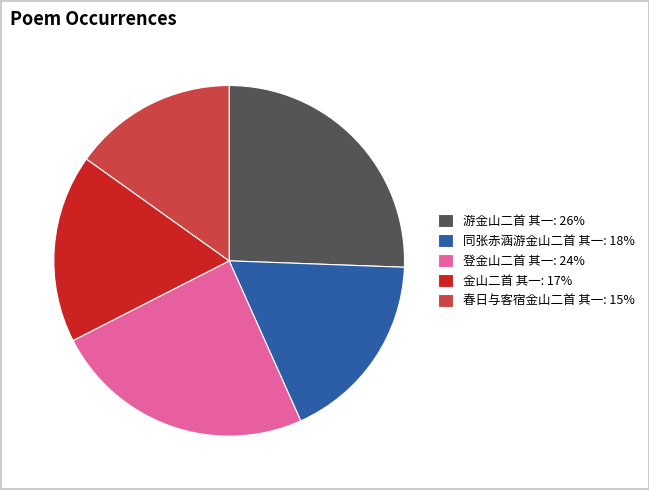

Is there a majority slice in this chart?

No